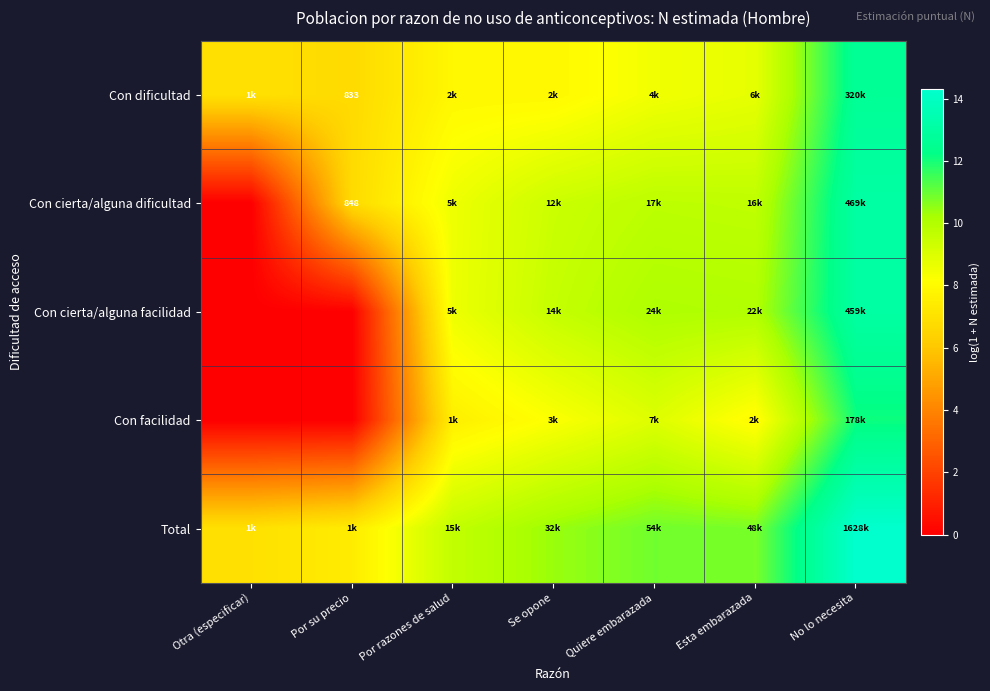

At which label does Con cierta/alguna dificultad reach its minimum?

Otra (especificar)